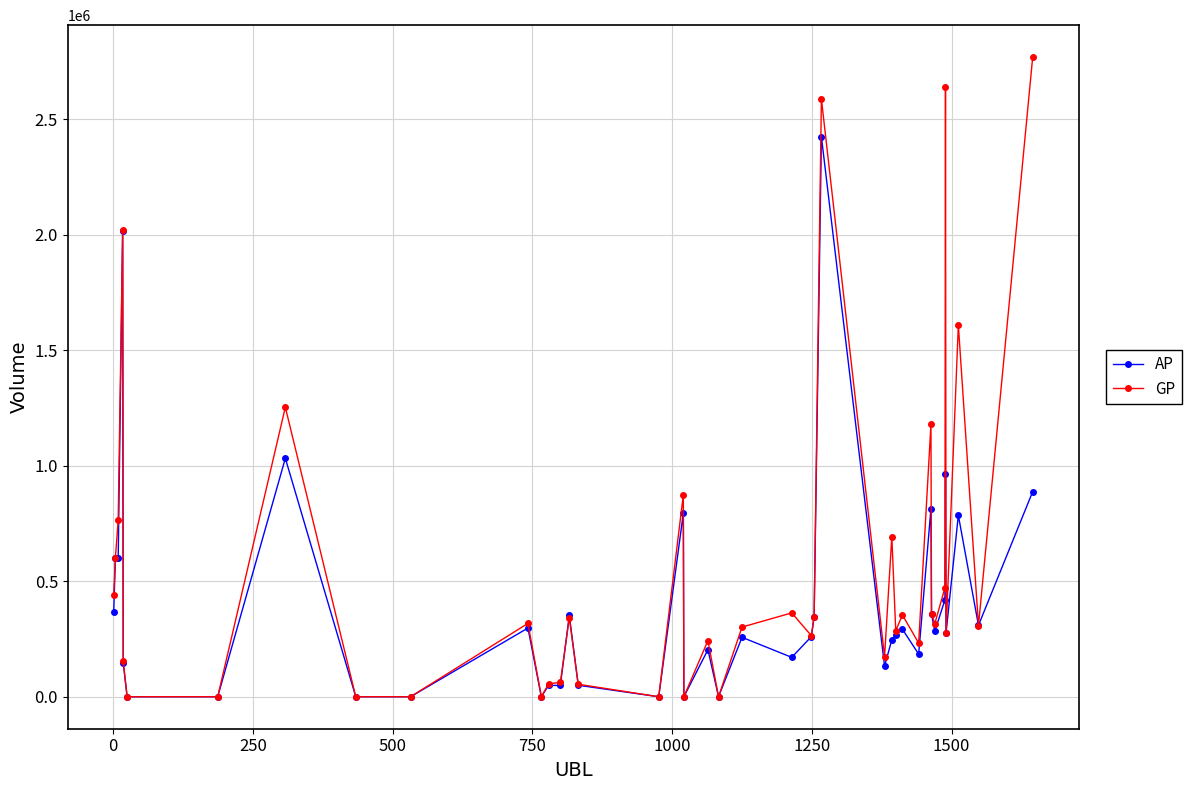

True or false: GP has more than 1 interior local peaks.

True